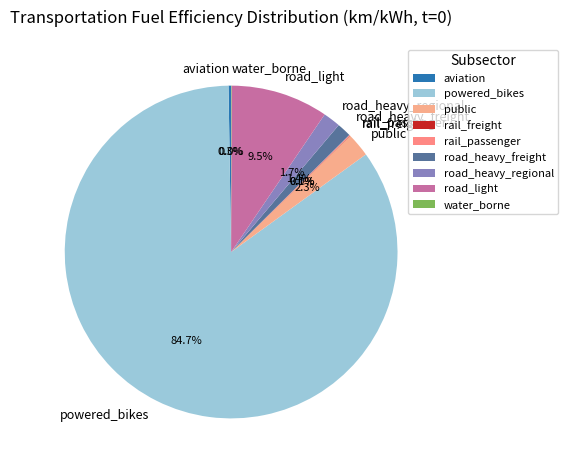

Is there any slice that represents more than half of the pie?

Yes